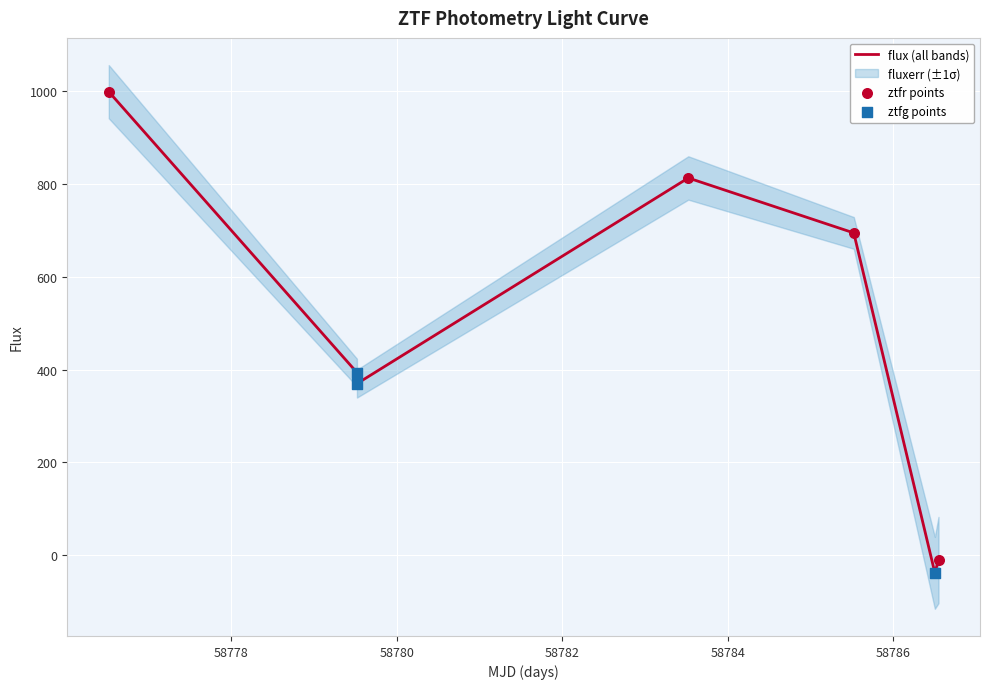

Which has a higher value, 58779.51861110004 or 58786.54479169985?

58779.51861110004